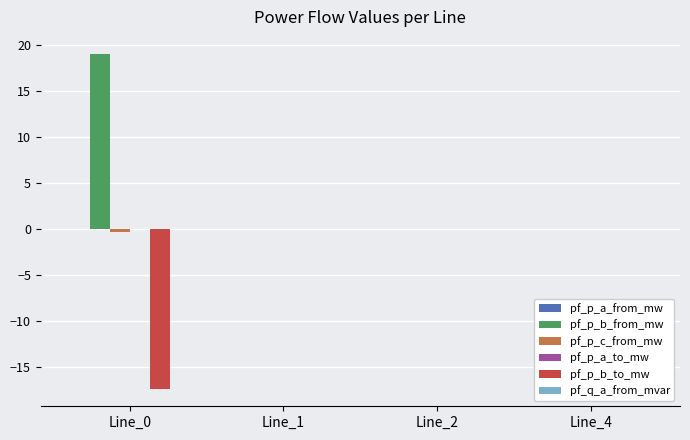

True or false: pf_p_b_from_mw has a value of 19.1 at Line_0.

True